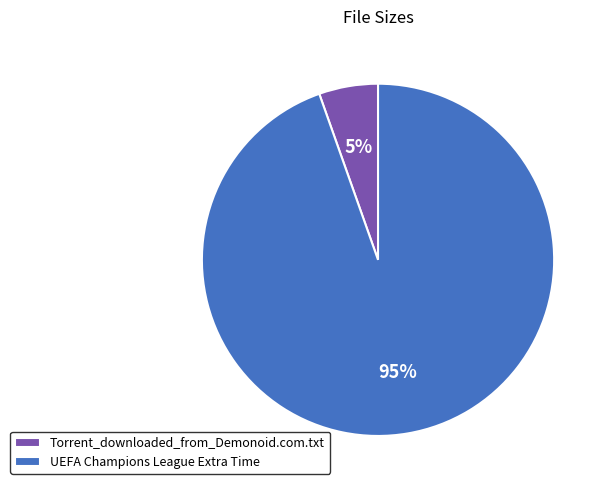

Which slice is the largest?

UEFA Champions League Extra Time